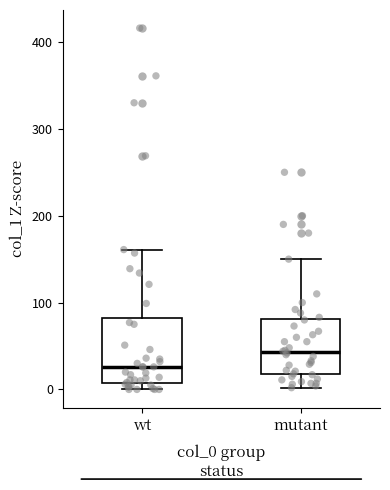

Reading left to right, transcribe this box plot: for each box, give where its median line is, the range the box spans, and where its two whiskers end, as read against the y-axis. The values are not printed on the chart, so give them approximately, as read against the axis.

wt: median 30, box 10 to 80, whiskers 0 to 160
mutant: median 40, box 20 to 80, whiskers 0 to 150